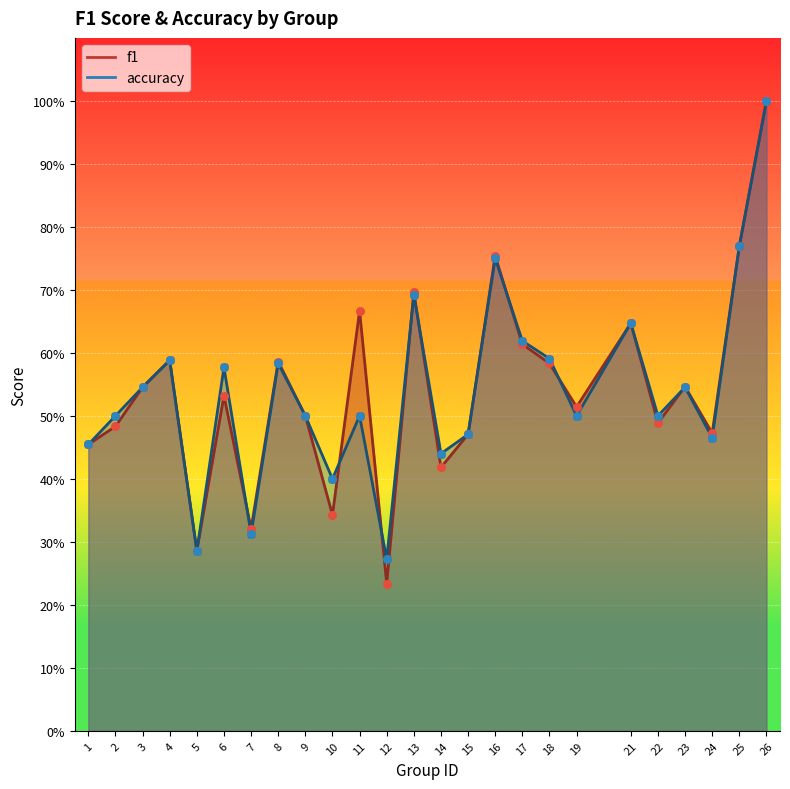

Is the value of f1 at 4 greater than the value of accuracy at 7?

Yes